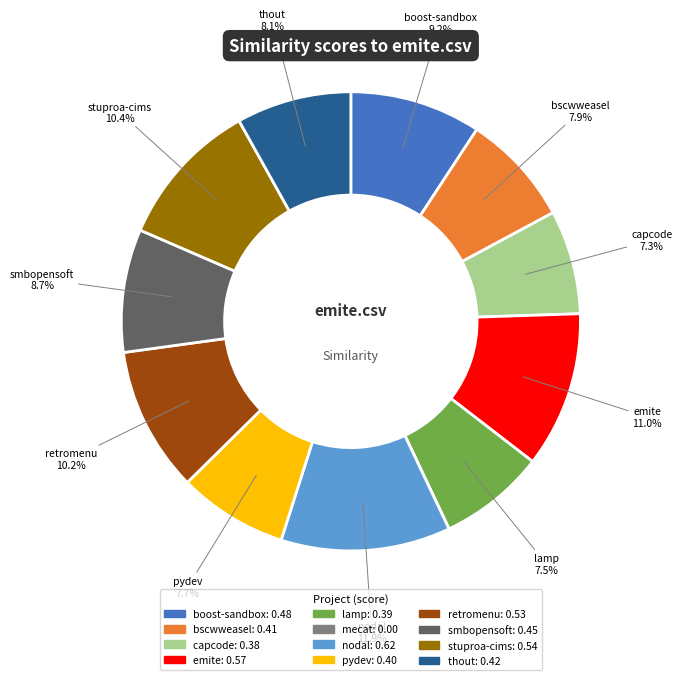

Does any single category account for the majority?

No